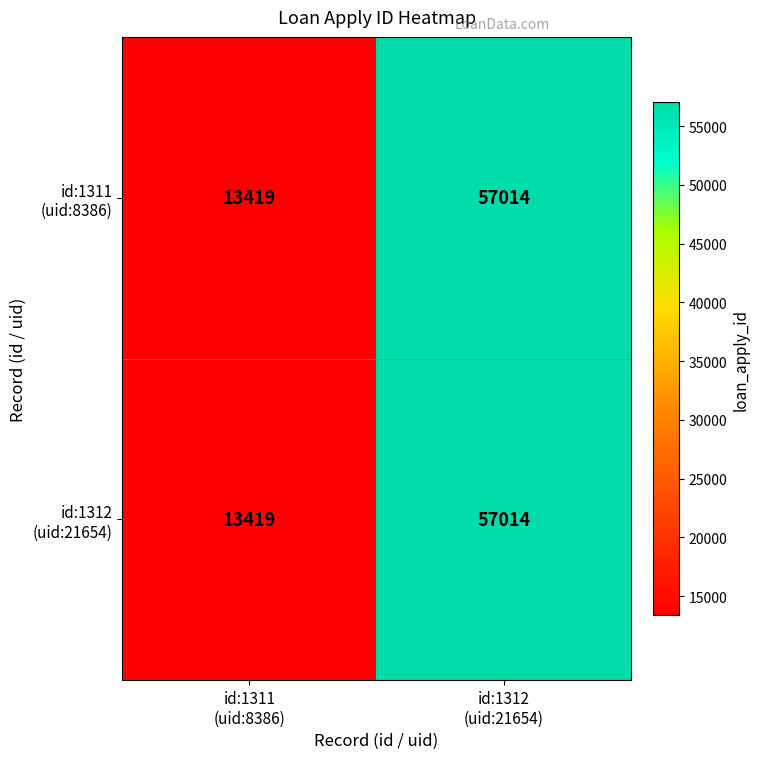

What is the greatest value displayed?

57014